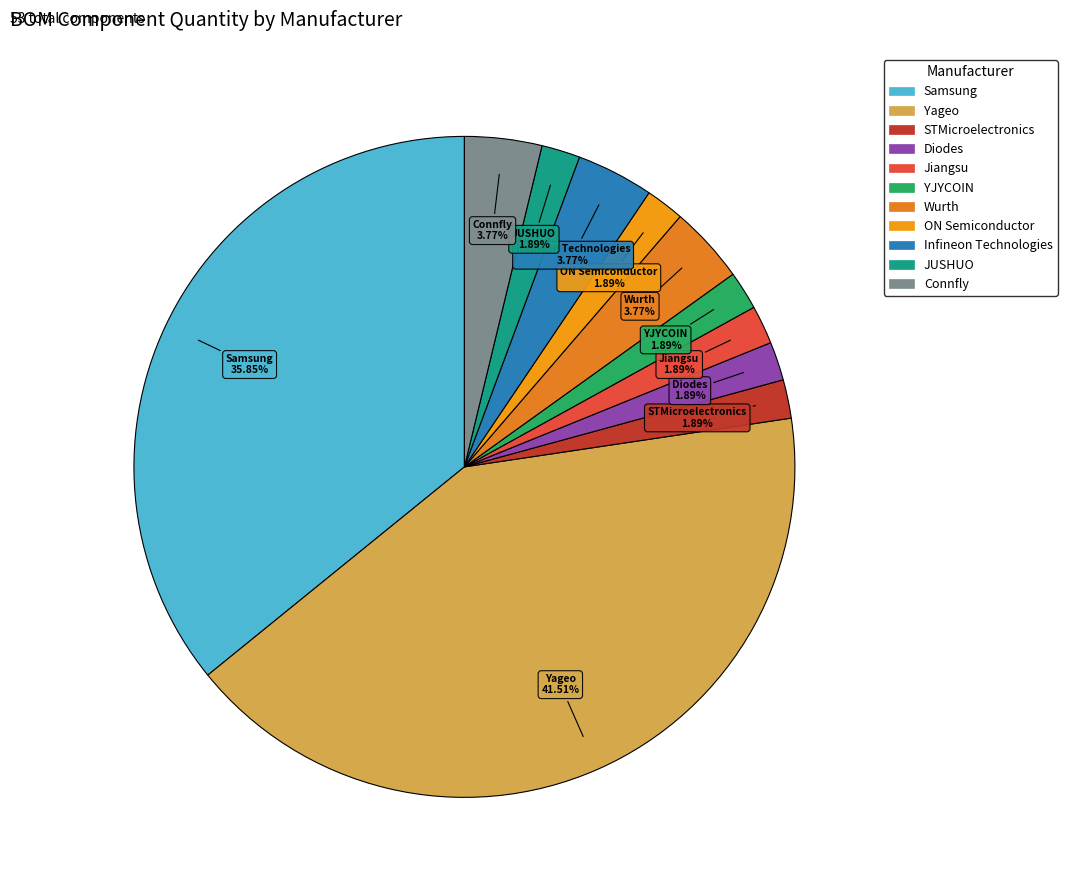

Count the number of slices in the pie.

11